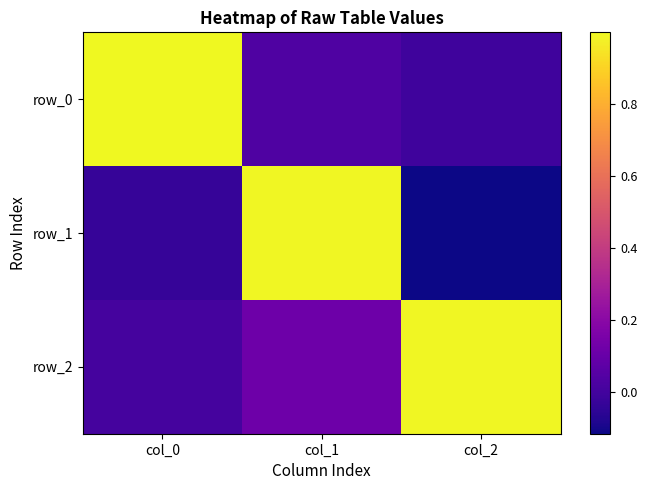

Is it true that row_1 equals -0.1 at col_2?

True